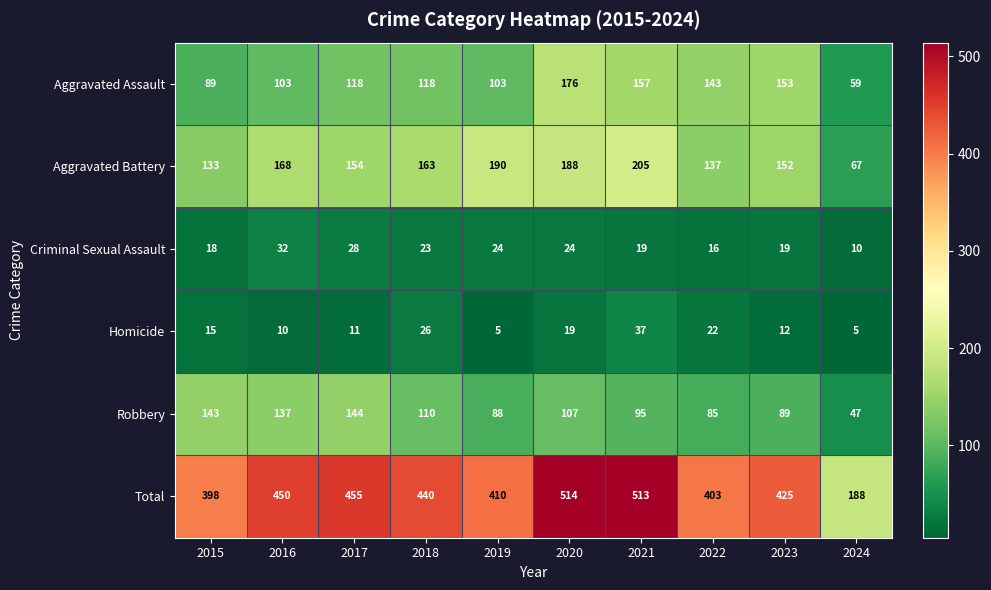

Which category has the lowest value in the Robbery series?

2024